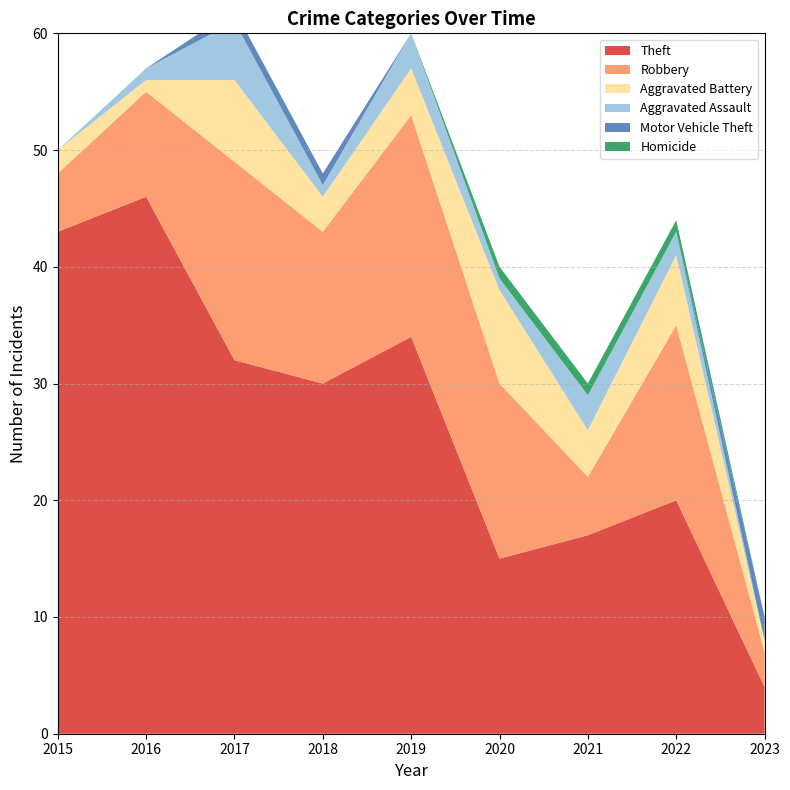

Reading left to right, list all the values displayed in this chart.

Theft: 2015=43	2016=46	2017=32	2018=30	2019=34	2020=15	2021=17	2022=20	2023=4
Robbery: 2015=5	2016=9	2017=17	2018=13	2019=19	2020=15	2021=5	2022=15	2023=3
Aggravated Battery: 2015=2	2016=1	2017=7	2018=3	2019=4	2020=8	2021=4	2022=6	2023=1
Aggravated Assault: 2015=0	2016=1	2017=5	2018=1	2019=3	2020=1	2021=3	2022=2	2023=0
Motor Vehicle Theft: 2015=0	2016=0	2017=1	2018=1	2019=0	2020=0	2021=0	2022=0	2023=2
Homicide: 2015=0	2016=0	2017=0	2018=0	2019=0	2020=1	2021=1	2022=1	2023=0